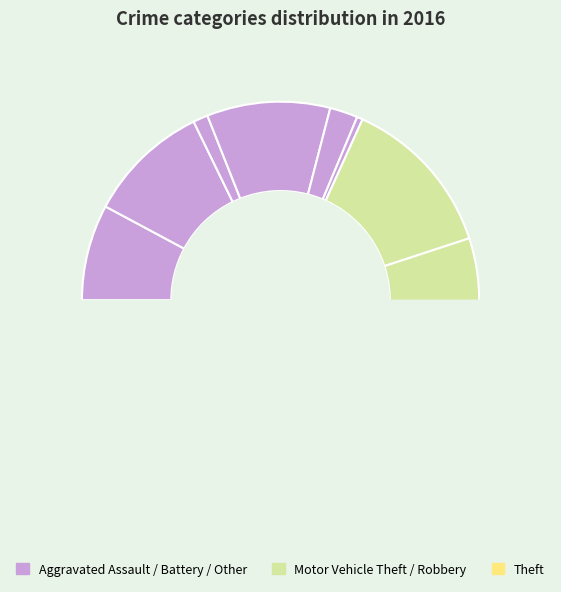

Is there any slice that represents more than half of the pie?

No